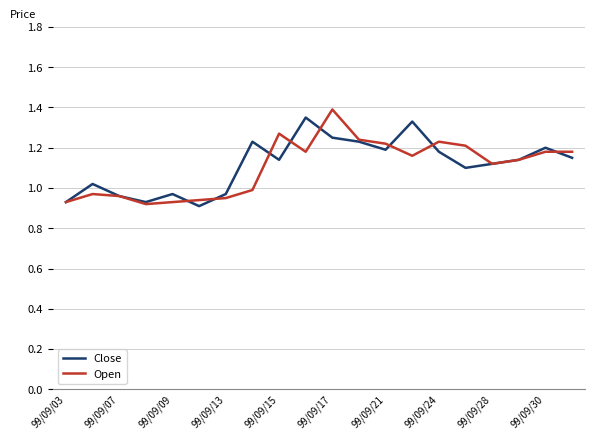

Reading right to left, transcribe all the data shown in this chart.

Close: 1.1	1.2	1.1	1.1	1.1	1.2	1.3	1.2	1.2	1.2	1.4	1.1	1.2	1.0	0.9	1.0	0.9	1.0	1.0	0.9
Open: 1.2	1.2	1.1	1.1	1.2	1.2	1.2	1.2	1.2	1.4	1.2	1.3	1.0	0.9	0.9	0.9	0.9	1.0	1.0	0.9